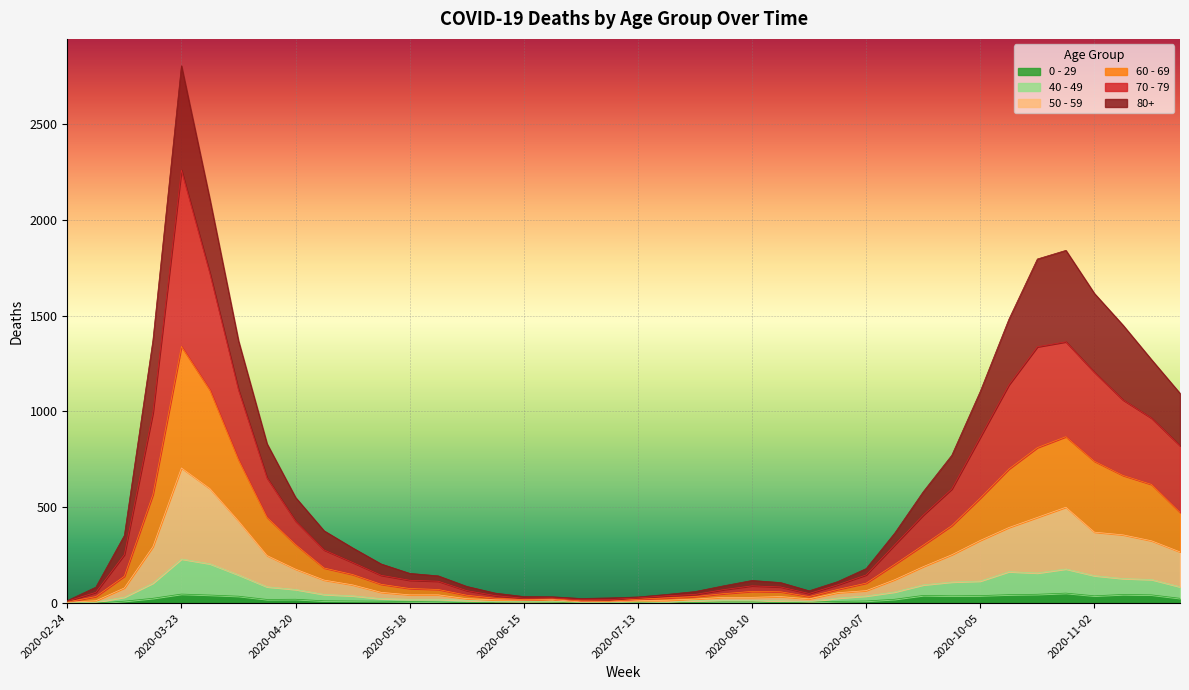

Which category has the highest value across all series?

2020-03-23